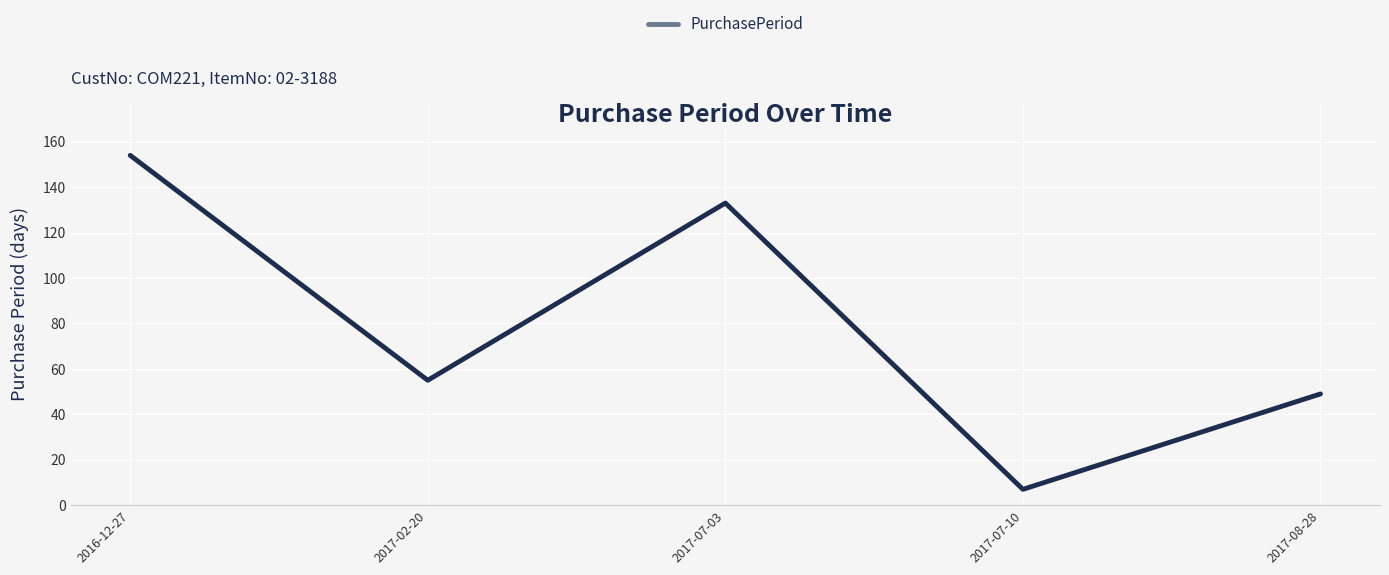

Where is the first local minimum?

2017-02-20